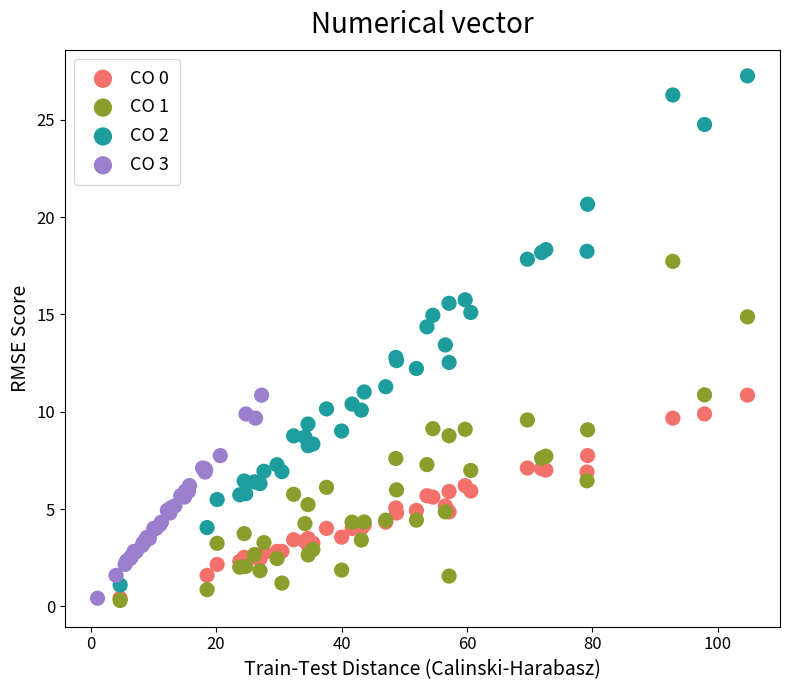

Which series reaches the maximum Y coordinate?

CO 2